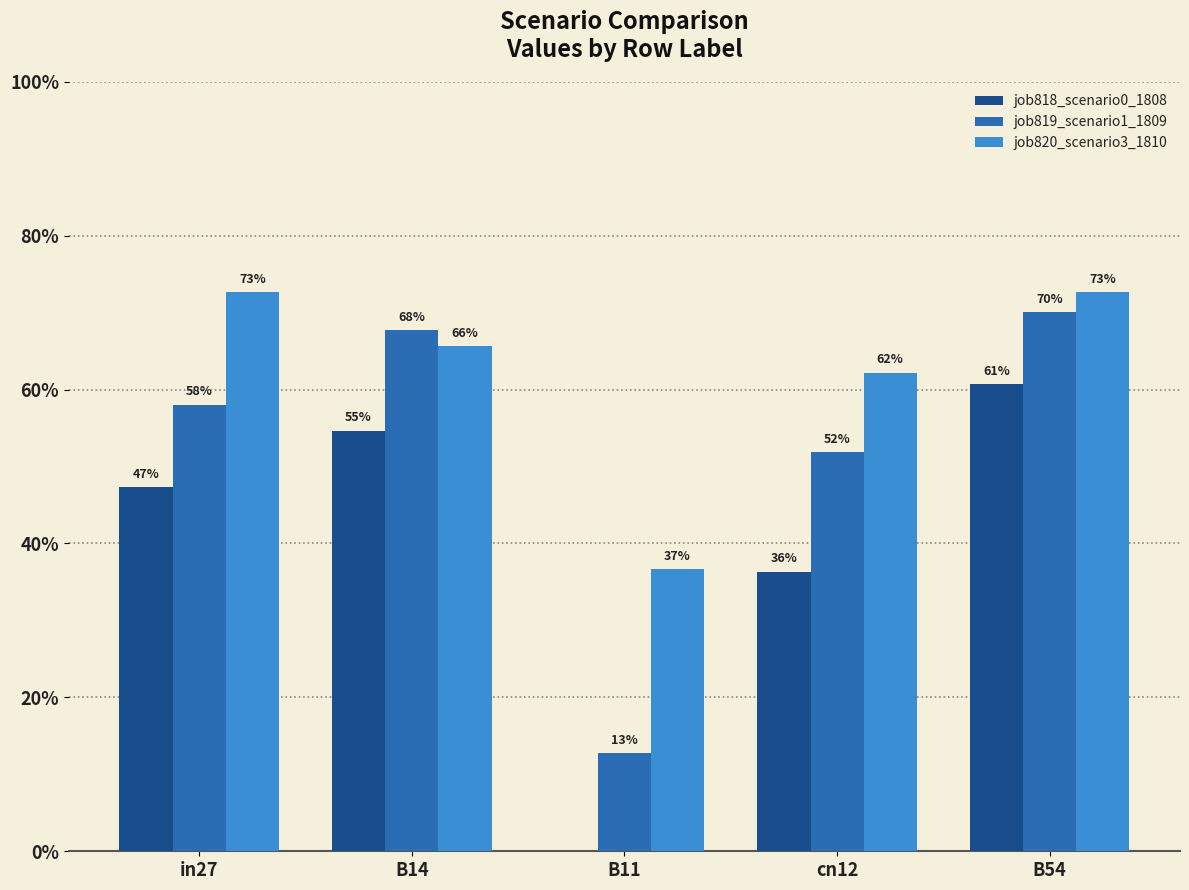

How many distinct data groups are displayed?

3